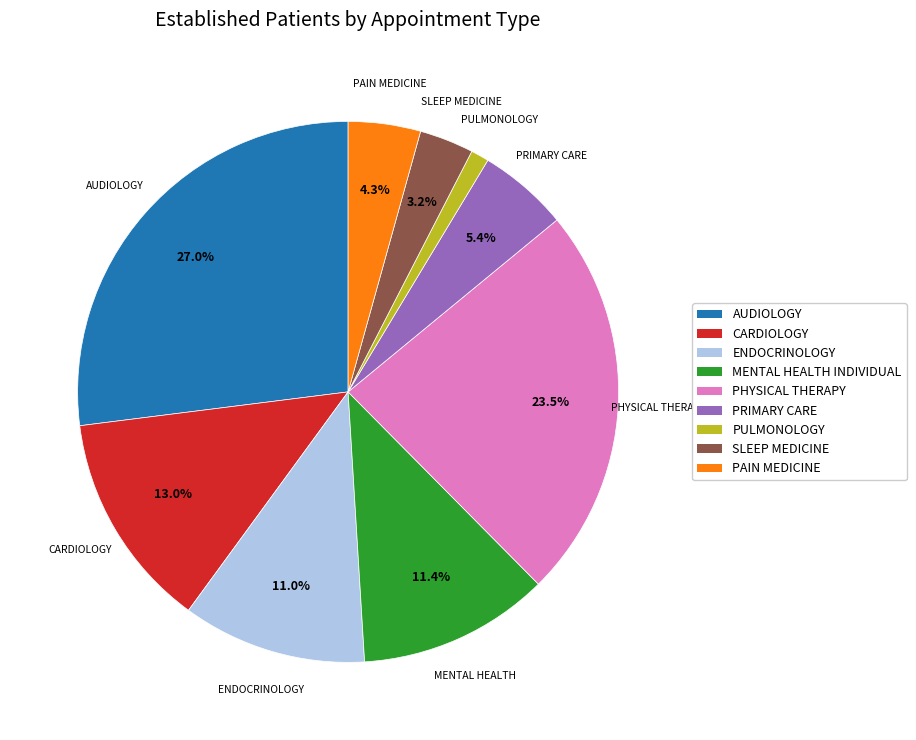

To the nearest percent, what percentage of the pie is ENDOCRINOLOGY?

11%